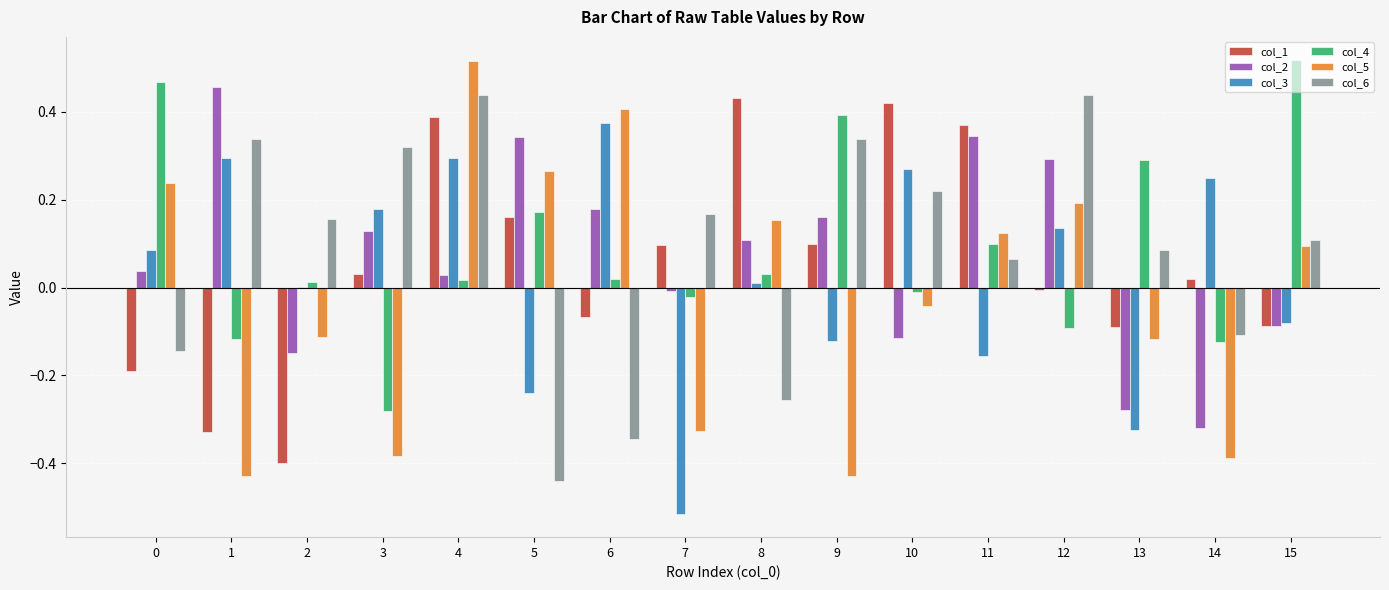

At which category is the sum across all series the highest?

4